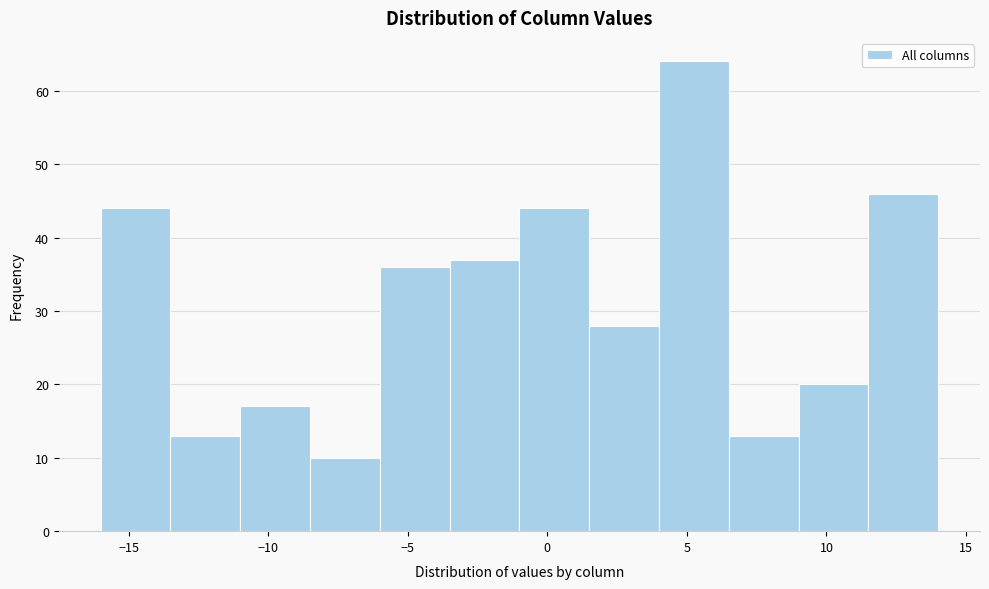

Reading left to right, transcribe this chart: for each bar, give the range it covers on the x-axis and its height. The values are not printed on the chart, so give them approximately, as read against the axis.

-16.0 to -13.5: 44
-13.5 to -11.0: 13
-11.0 to -8.5: 17
-8.5 to -6.0: 10
-6.0 to -3.5: 36
-3.5 to -1.0: 37
-1.0 to 1.5: 44
1.5 to 4.0: 28
4.0 to 6.5: 64
6.5 to 9.0: 13
9.0 to 11.5: 20
11.5 to 14.0: 46